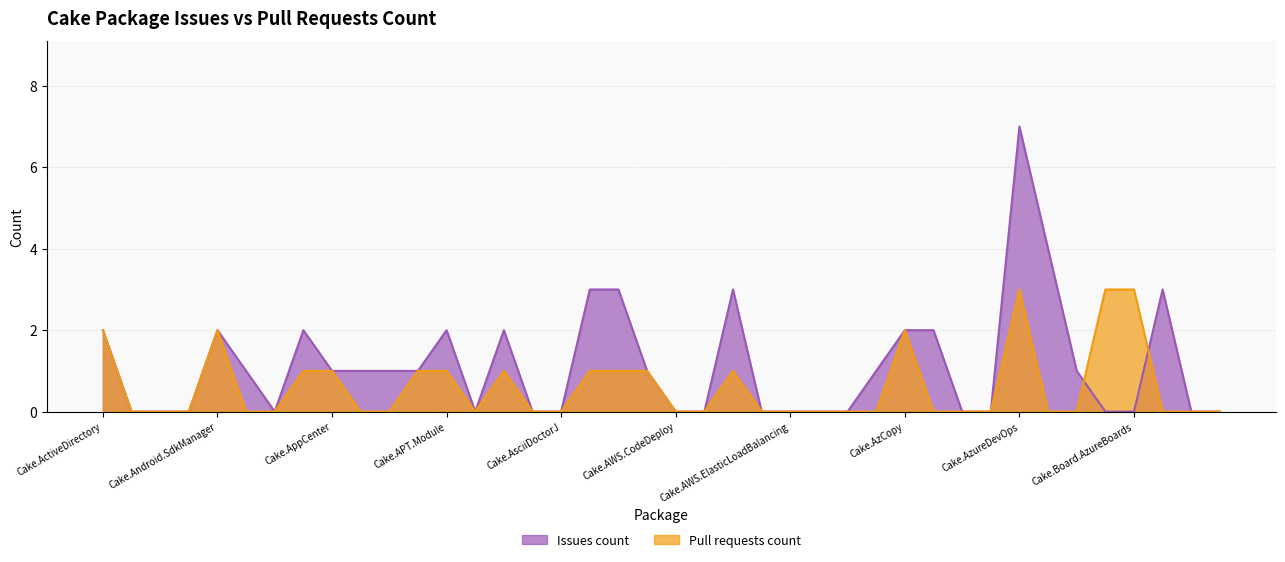

What is the value of the Issues count point at the 23rd from the left?

3